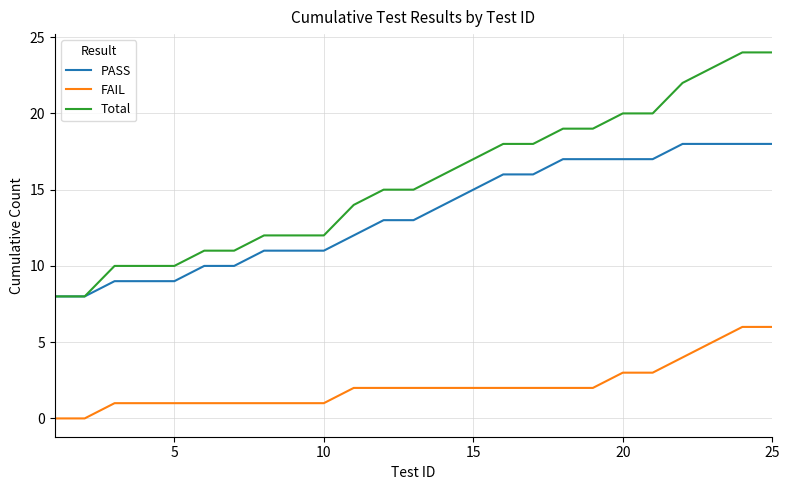

What is the difference between the maximum and minimum values in the PASS series?

10